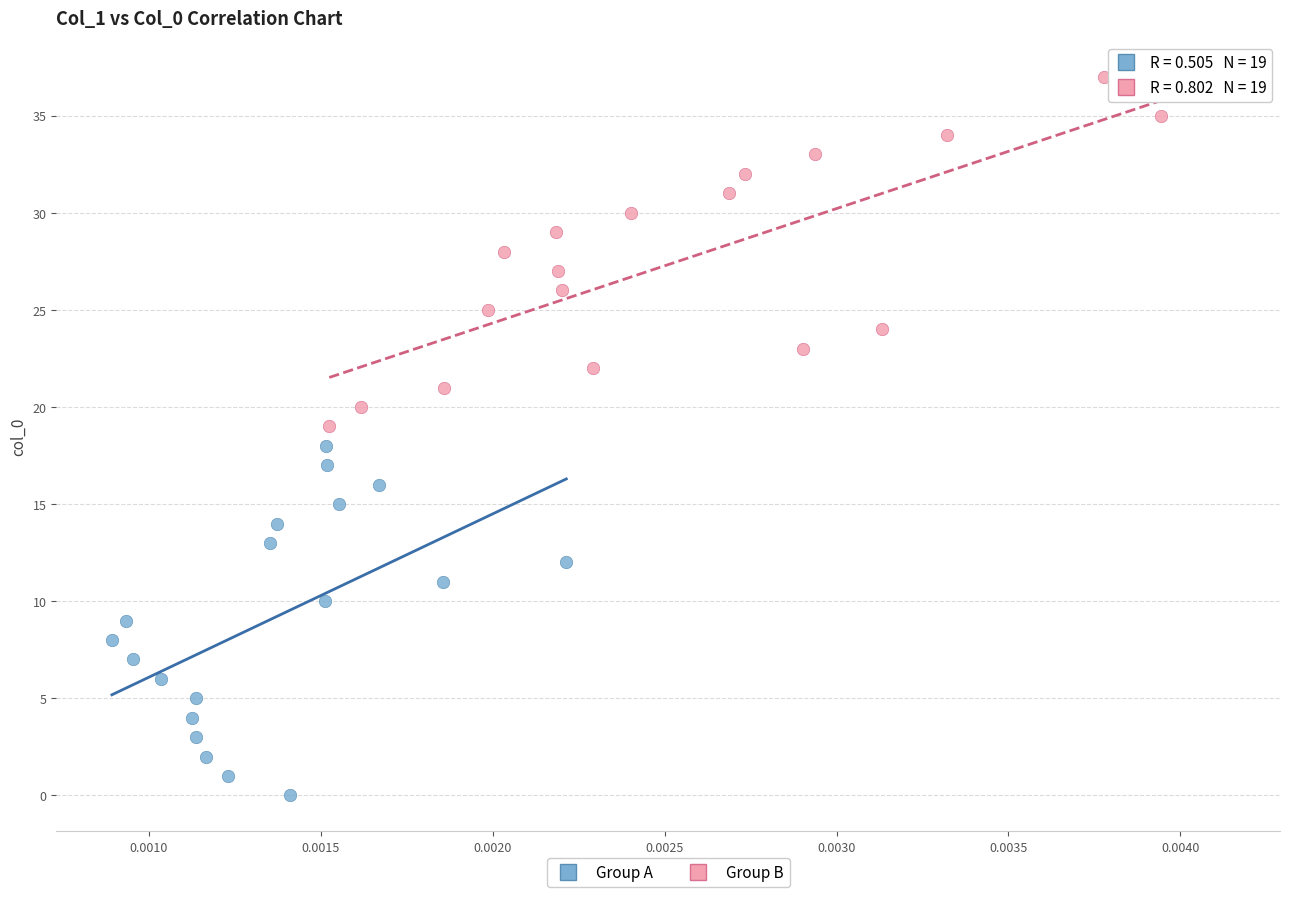

Which series reaches the maximum Y coordinate?

Group B